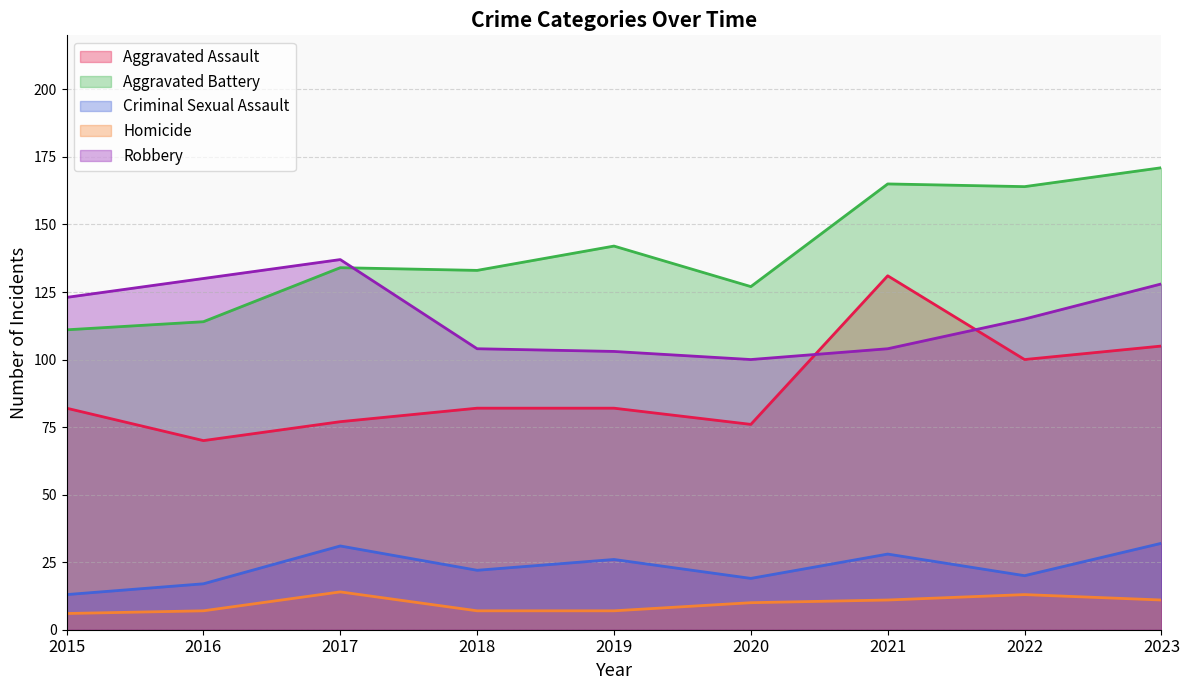

True or false: Robbery and Homicide cross at least once.

False